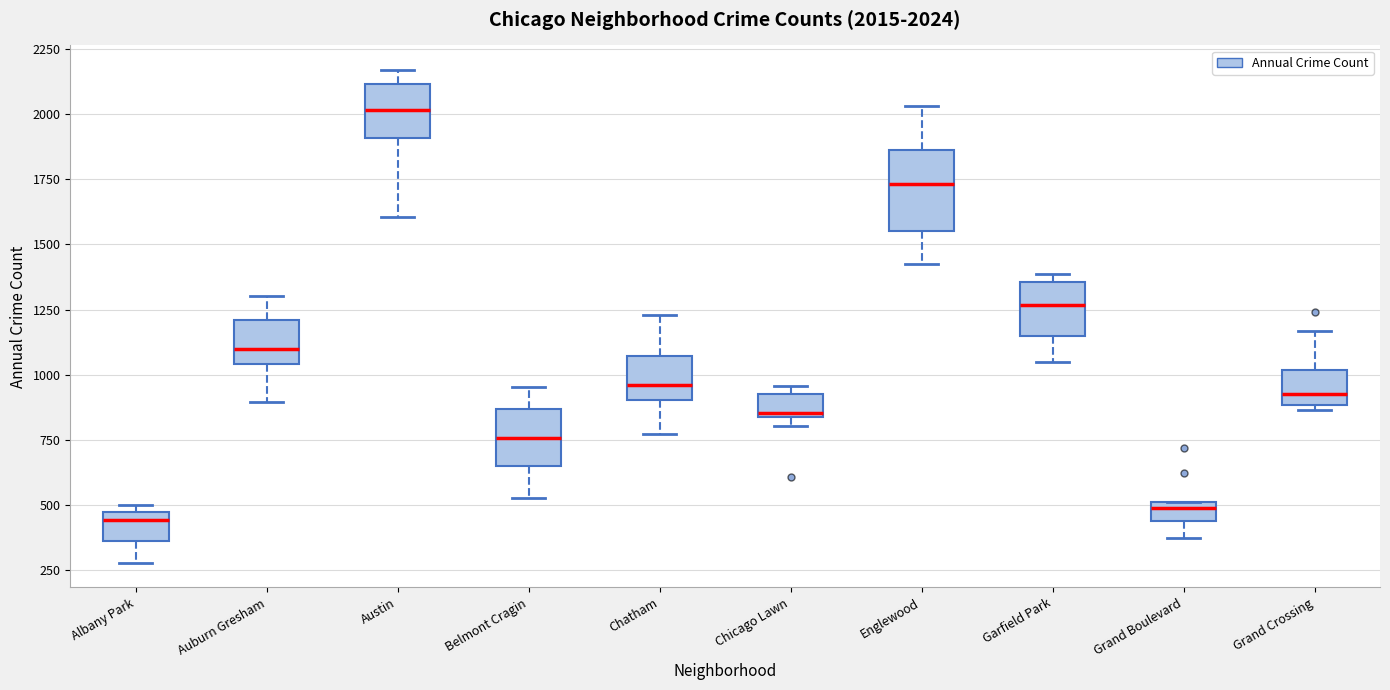

Which box is the tallest, from its lower edge to its upper edge?

Englewood